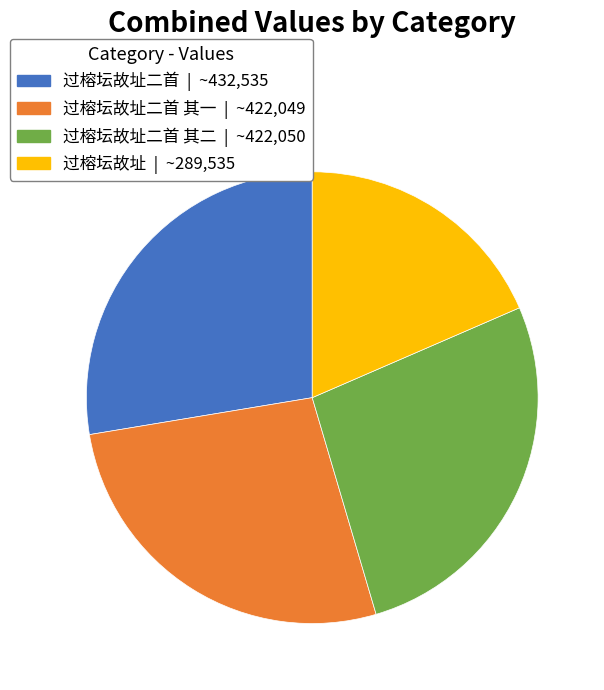

Does any single category account for the majority?

No